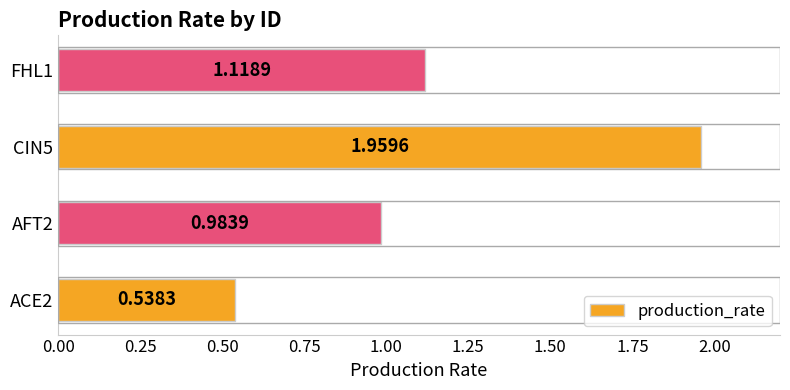

What is the sum of the values at ACE2 and FHL1?

1.7